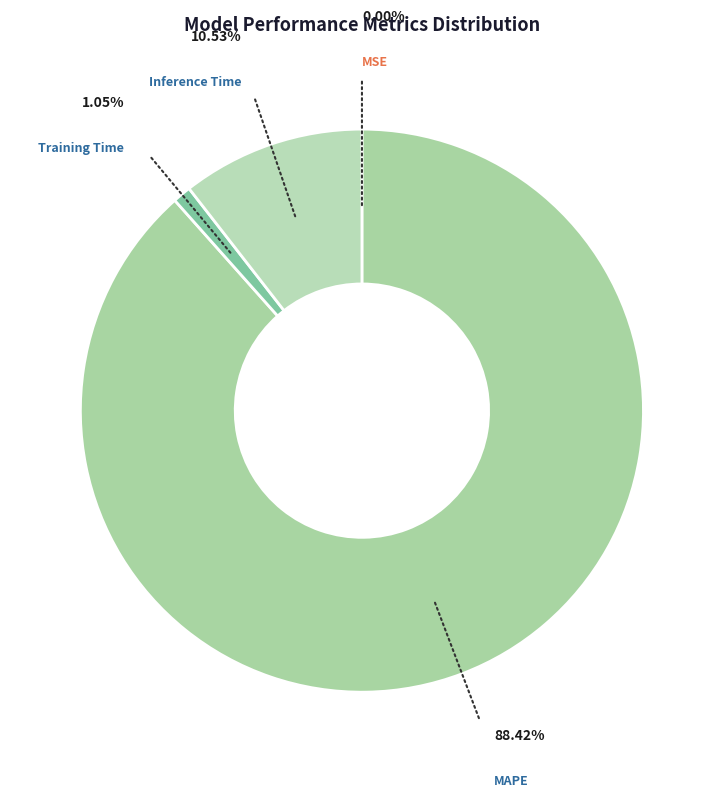

Rank the categories by value from highest to lowest.

MAPE, Inference Time, Training Time, MSE